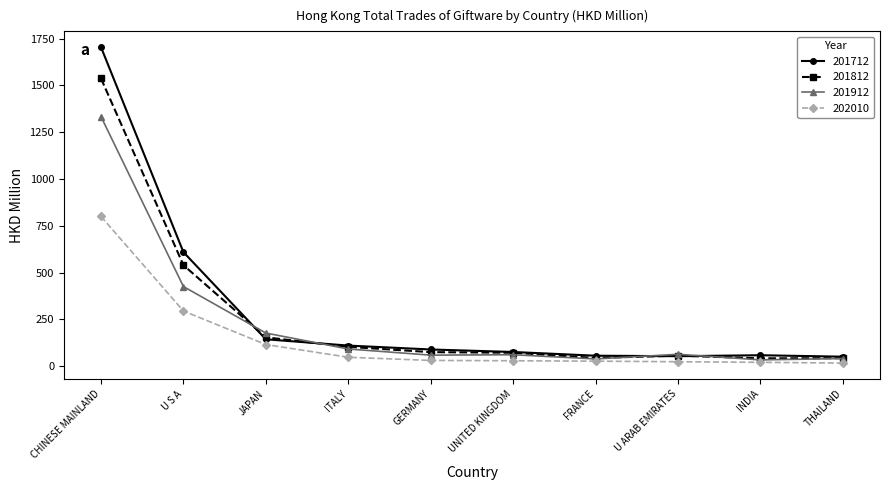

What is the spread (max minus min) of values at JAPAN?

61.4